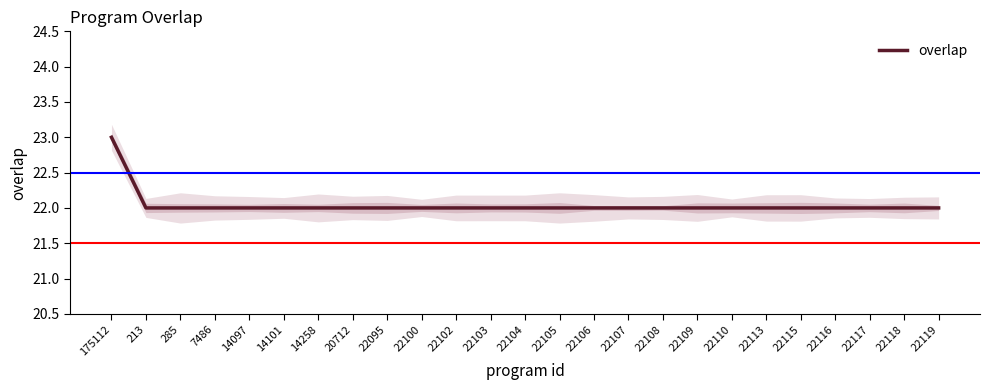

How many lines are shown in the chart?

1